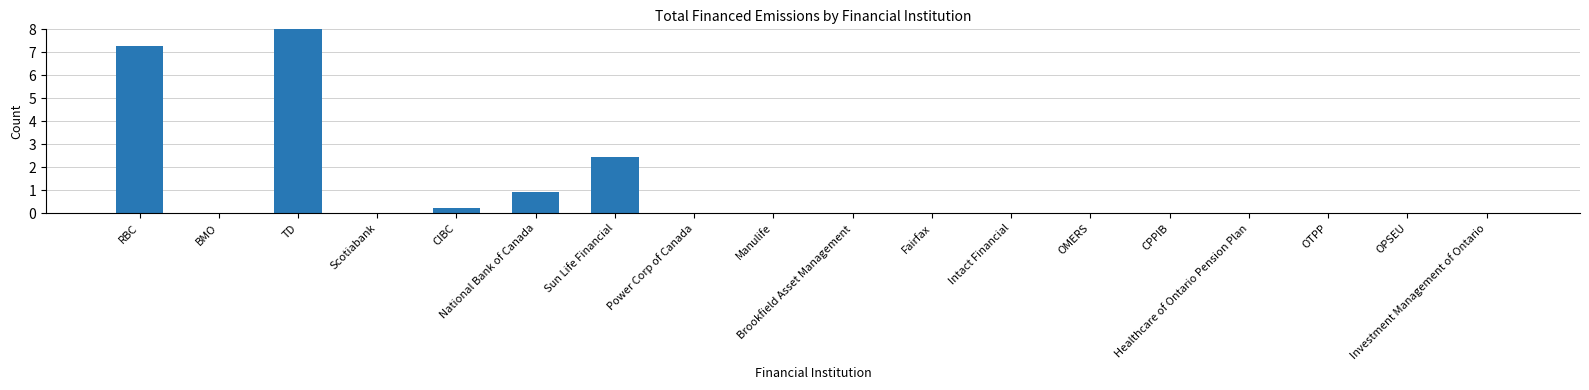

How many data points does each series have?

18